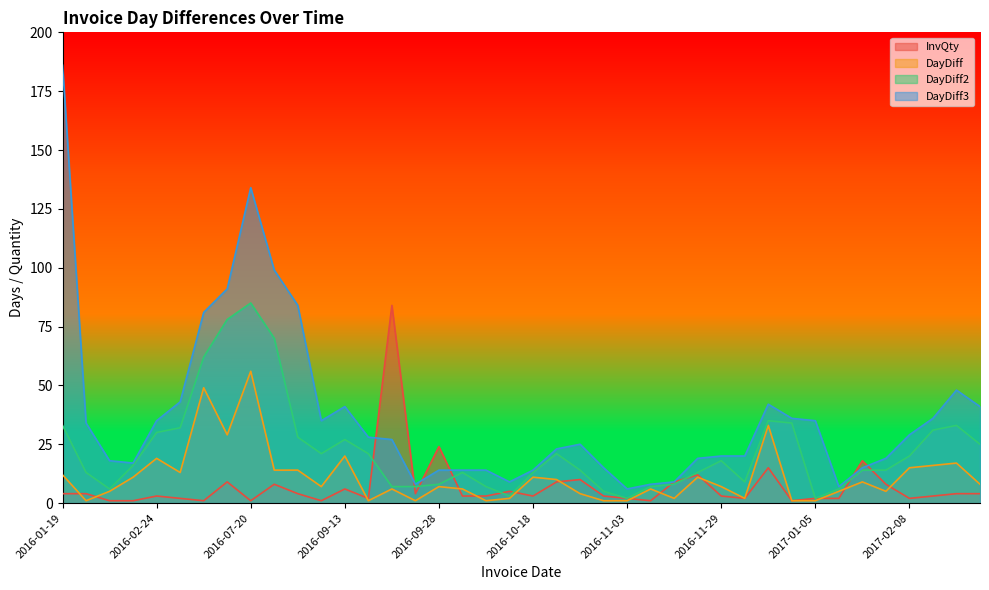

Rank the series by their maximum value, from lowest to highest.

DayDiff, InvQty, DayDiff2, DayDiff3